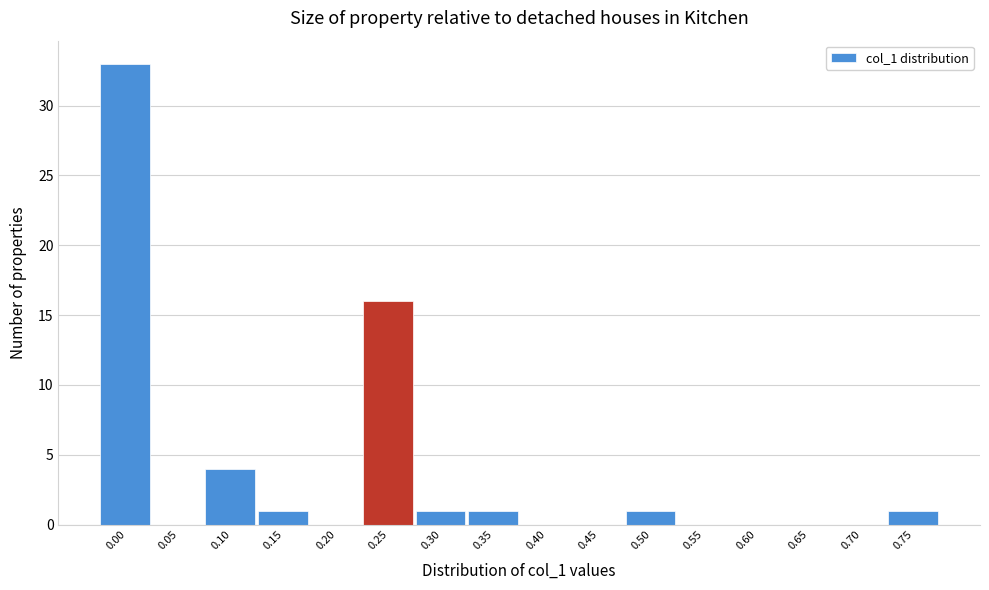

Reading right to left, what are all the values shown in this chart?

0.75=1	0.70=0	0.65=0	0.60=0	0.55=0	0.50=1	0.45=0	0.40=0	0.35=1	0.30=1	0.25=16	0.20=0	0.15=1	0.10=4	0.05=0	0.00=33